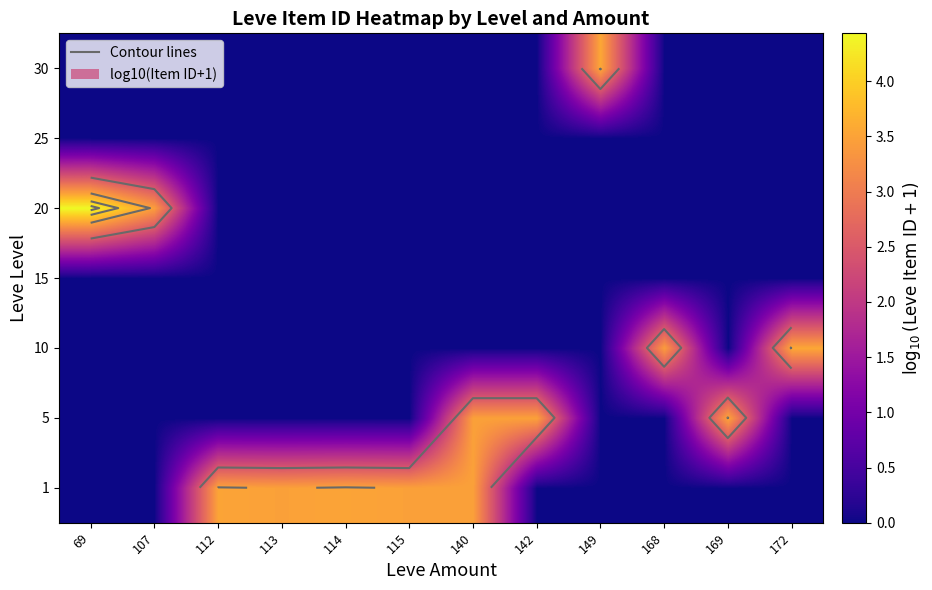

At which label does 1 reach its minimum?

69